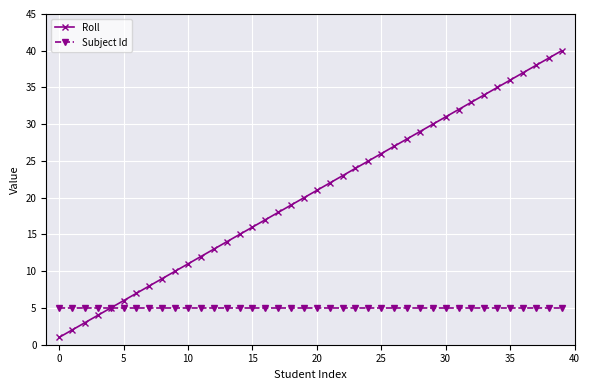

Rank the series by their maximum value, from lowest to highest.

Subject Id, Roll